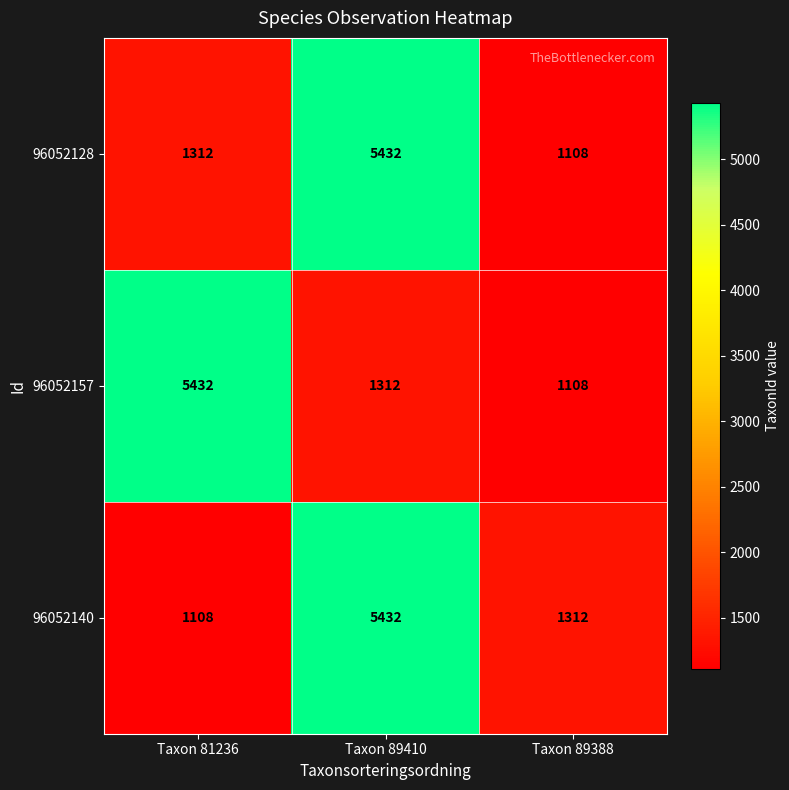

The value of 96052140 at Taxon 89410 is 5432. True or false?

True